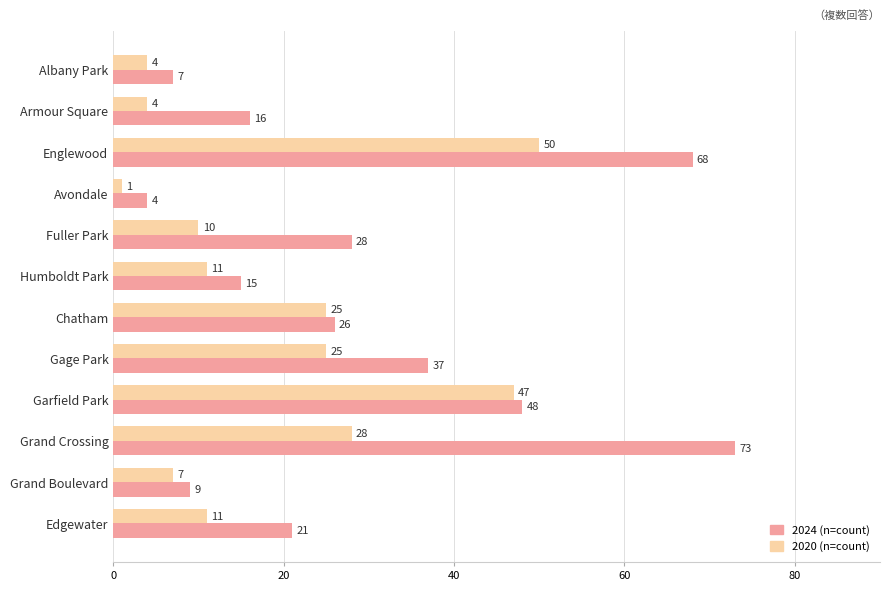

What is the difference between the highest and lowest values at Albany Park?

3